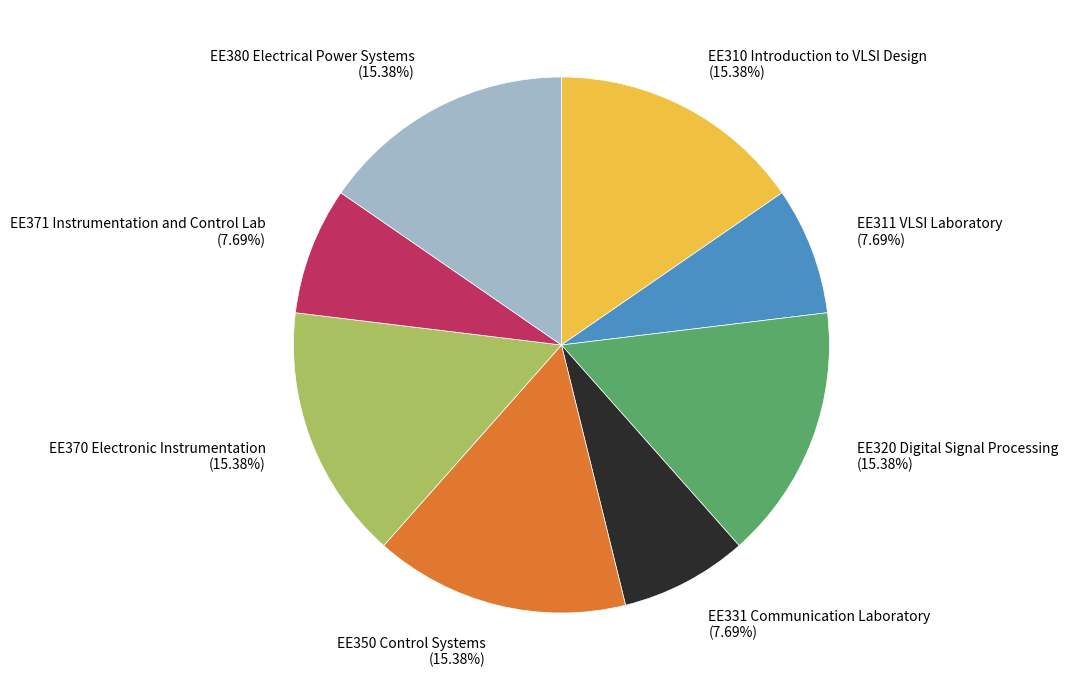

Is EE370 Electronic Instrumentation (15.38%) the majority of the pie?

No